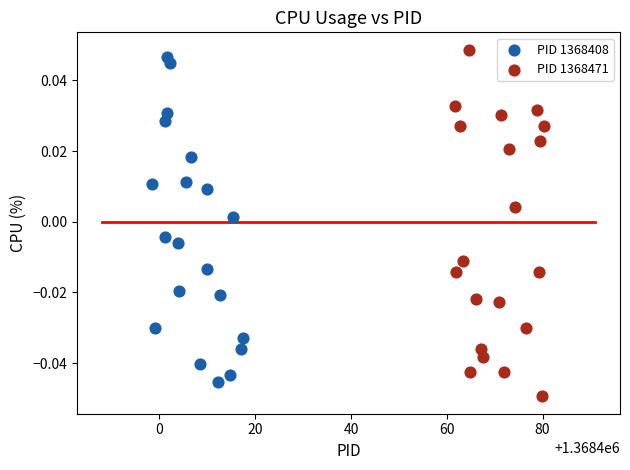

Which series reaches the maximum Y coordinate?

PID 1368471